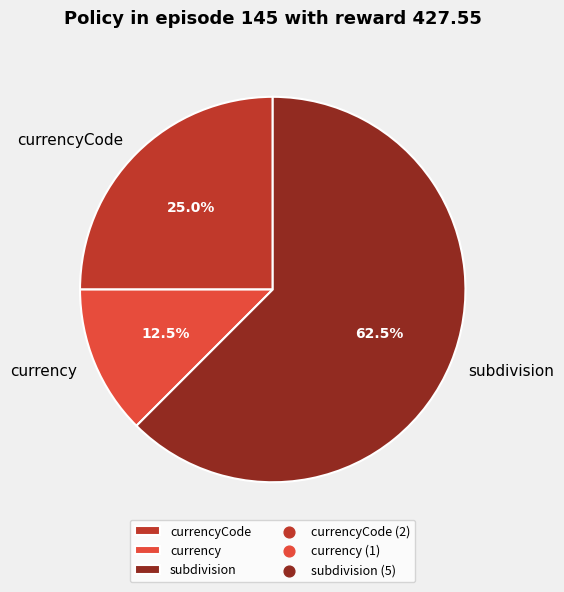

Which has a higher value, currencyCode or currency?

currencyCode